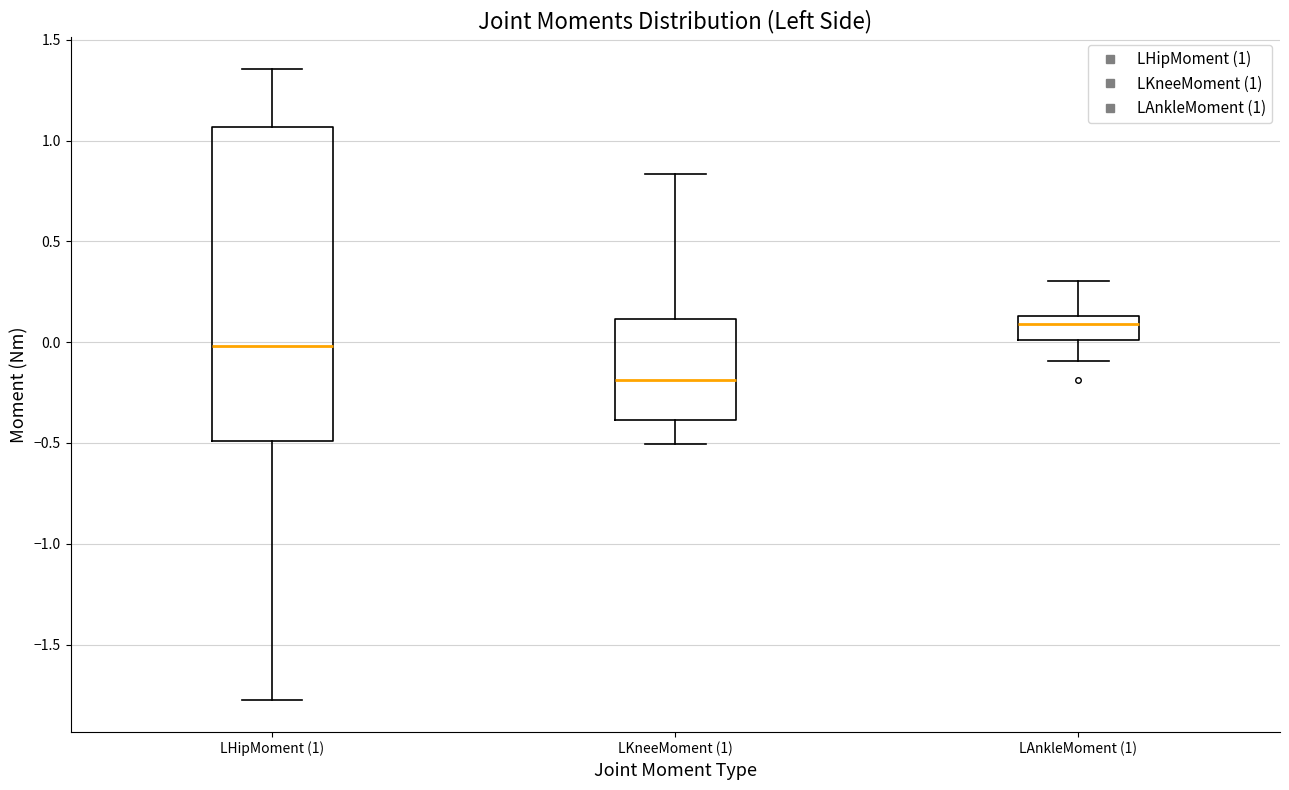

Reading left to right, read every box against the y-axis: the position of its median line, the range the box covers, and the ends of its whiskers. The values are not printed on the chart, so give them approximately, as read against the axis.

LHipMoment (1): median 0.00, box -0.50 to 1.05, whiskers -1.80 to 1.35
LKneeMoment (1): median -0.20, box -0.40 to 0.10, whiskers -0.50 to 0.85
LAnkleMoment (1): median 0.10, box 0.00 to 0.15, whiskers -0.10 to 0.30